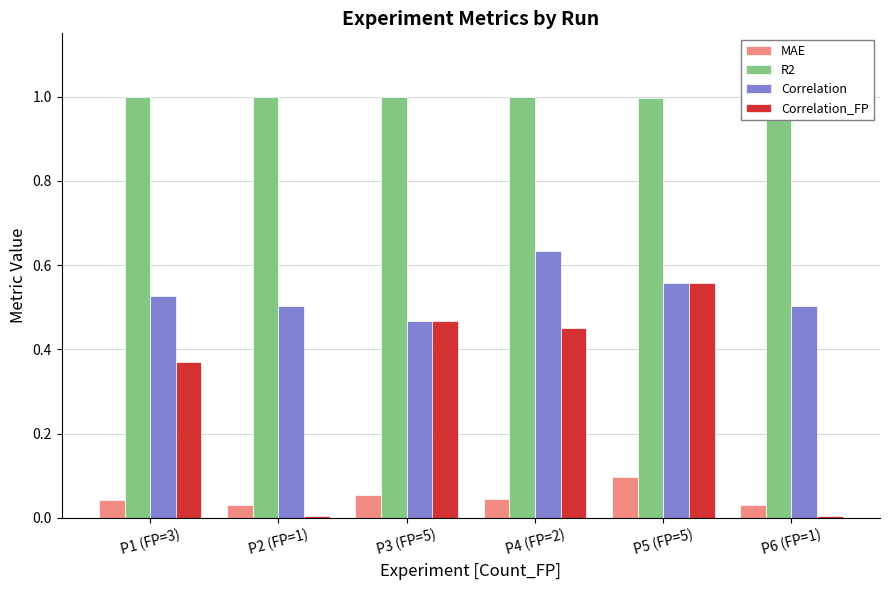

What is the sum of all Correlation_FP values?

1.9